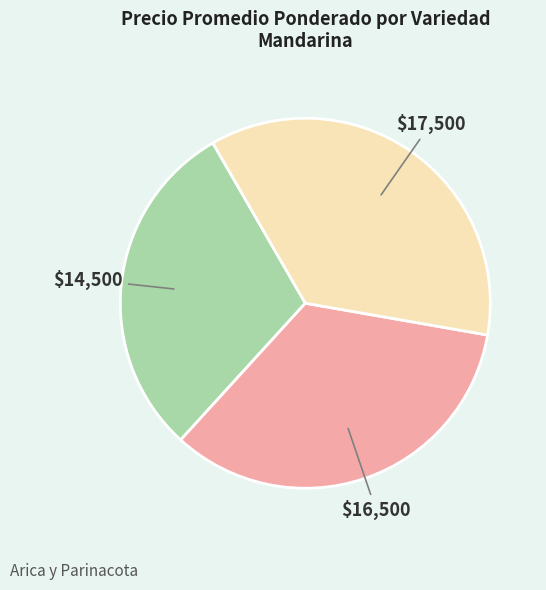

Does any single category account for the majority?

No